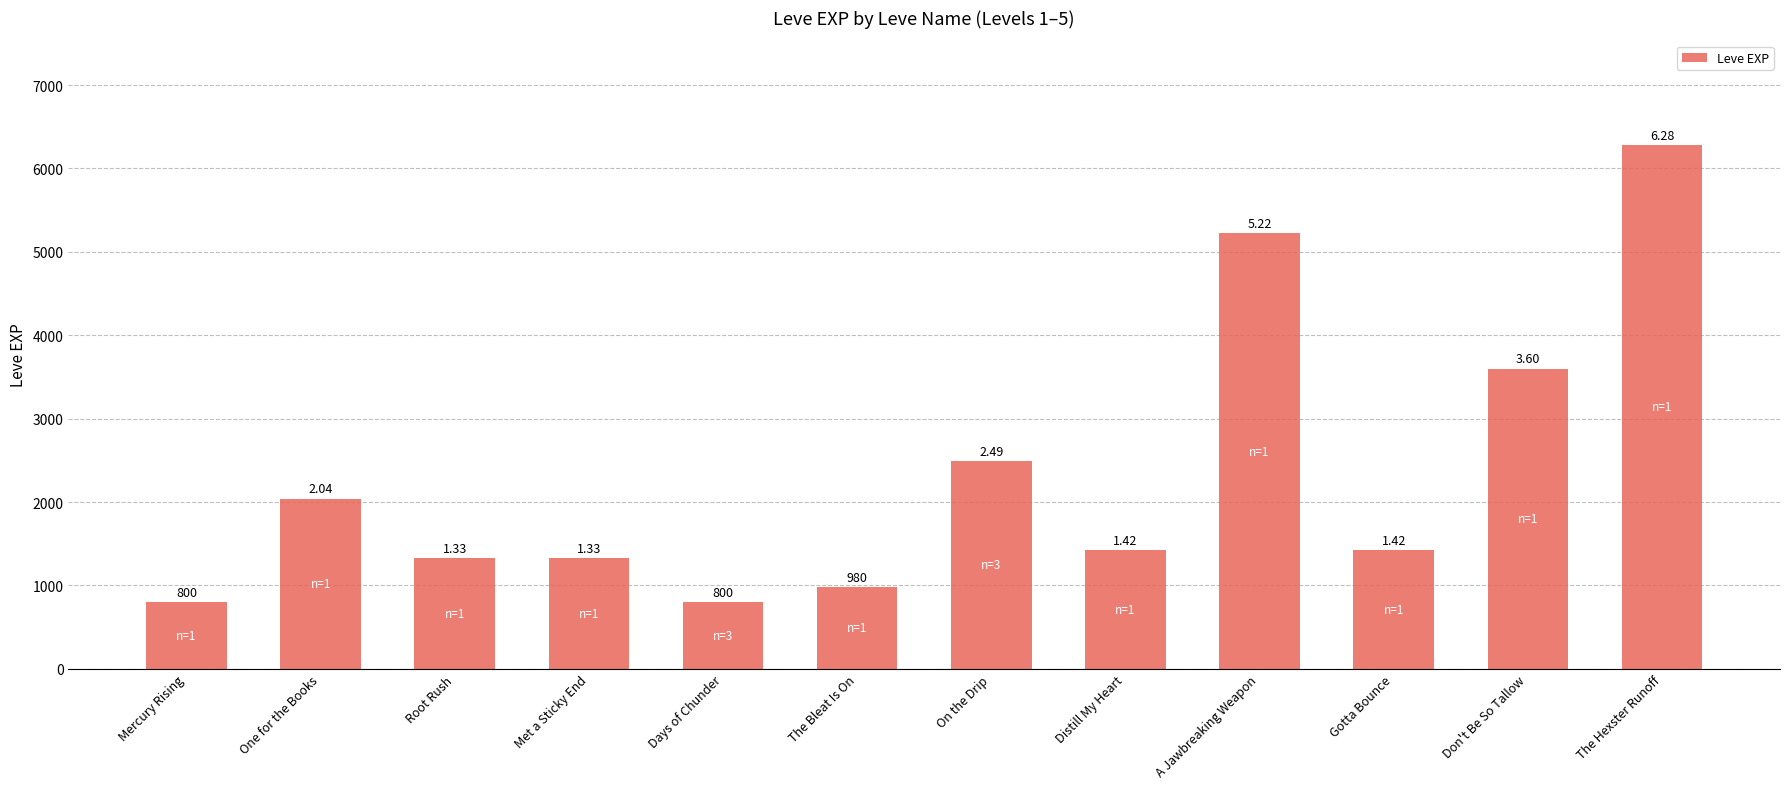

What is the label of the 8th bar from the right?

Days of Chunder